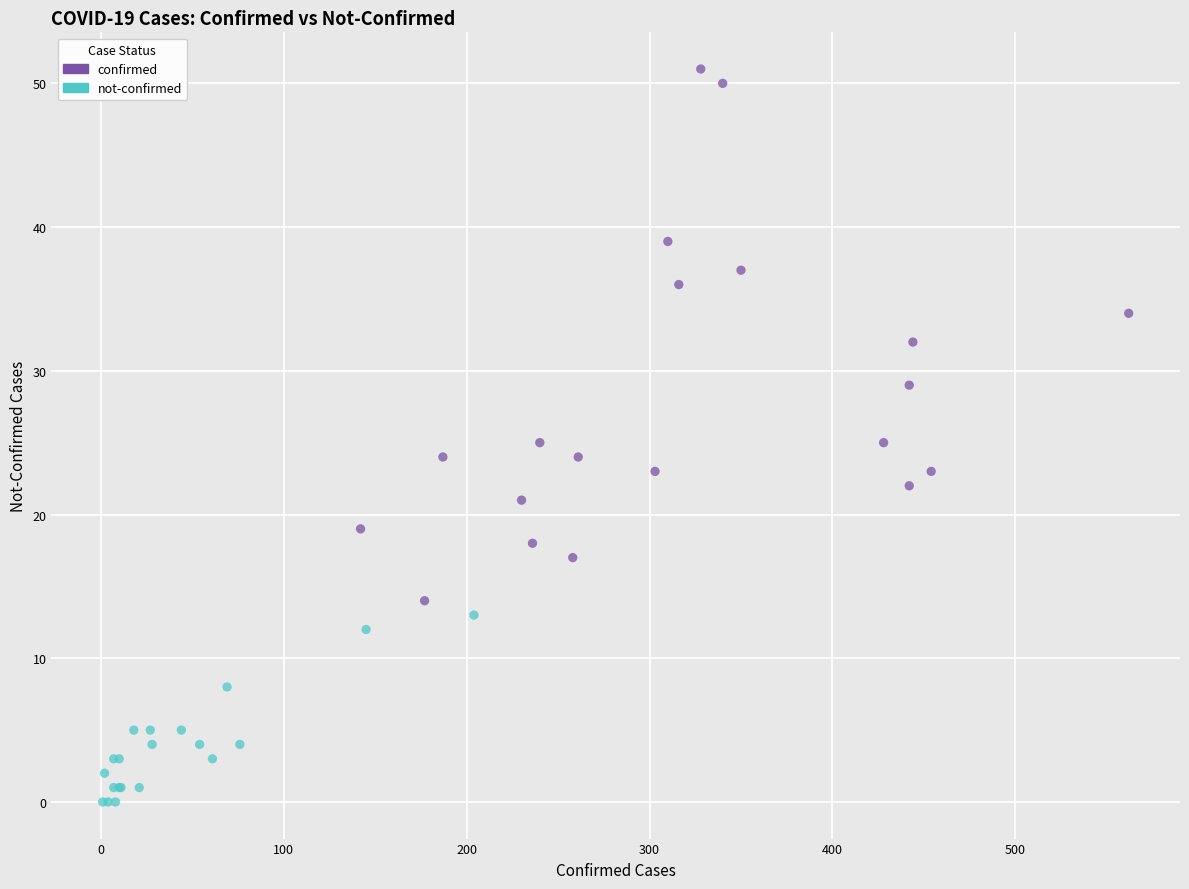

Which series reaches the maximum Y coordinate?

confirmed